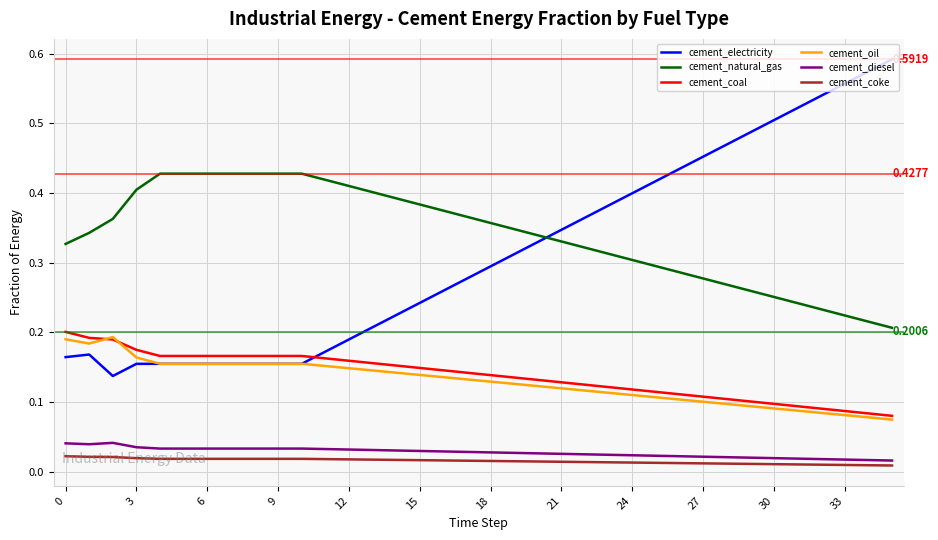

Is this an area chart (filled region under the line)?

No